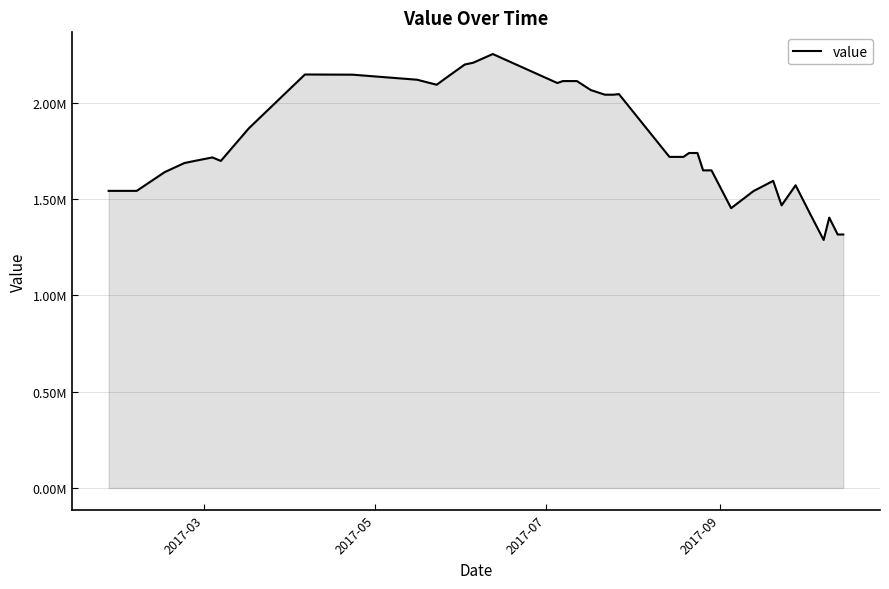

Is this an area chart (filled region under the line)?

Yes